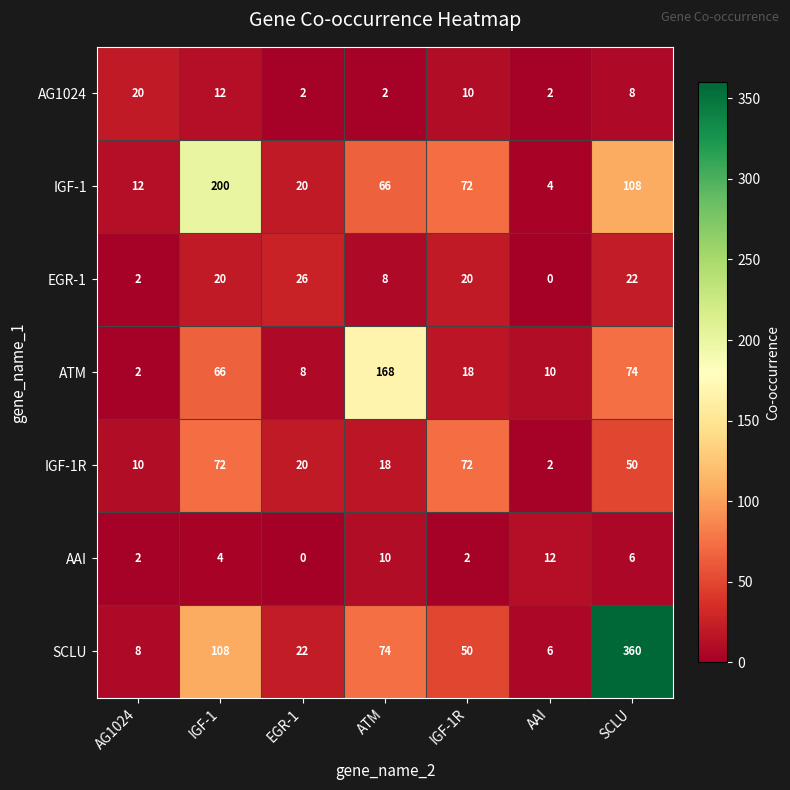

Where is IGF-1 nearest to the value 102?

SCLU